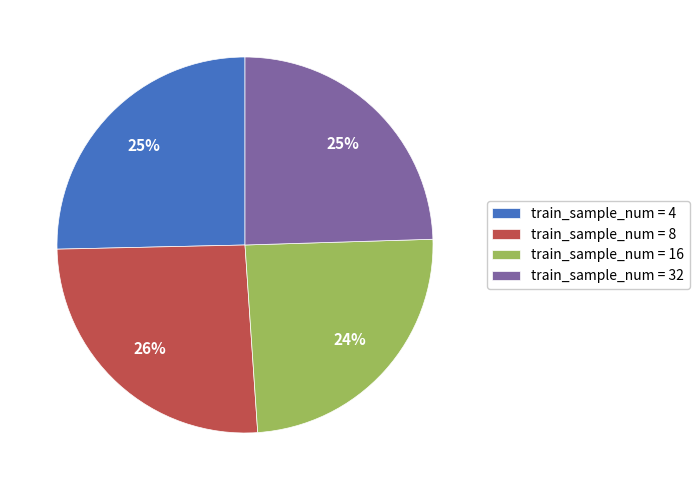

Is the sum of train_sample_num = 4 and train_sample_num = 8 greater than half?

Yes